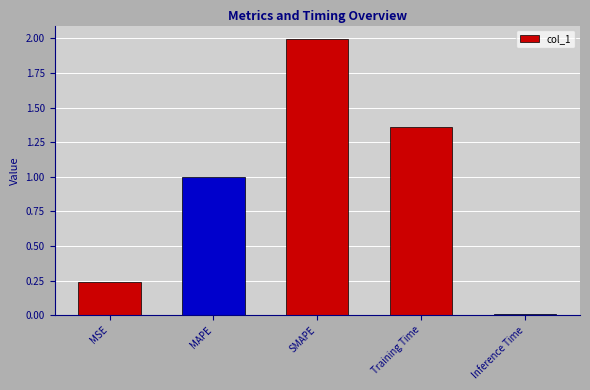

What is the label of the 5th bar from the left?

Inference Time